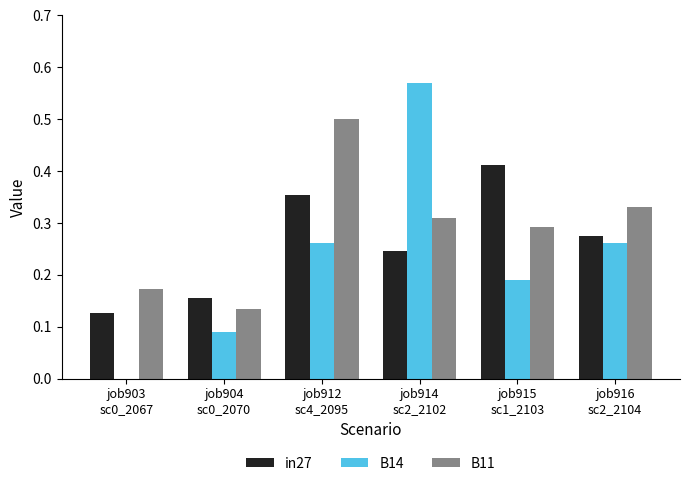

Which series has the largest total across all categories?

B11